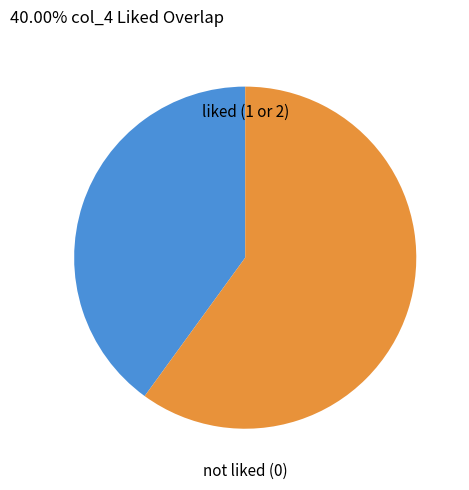

Is it true that not liked (0) is 60% of the pie?

True